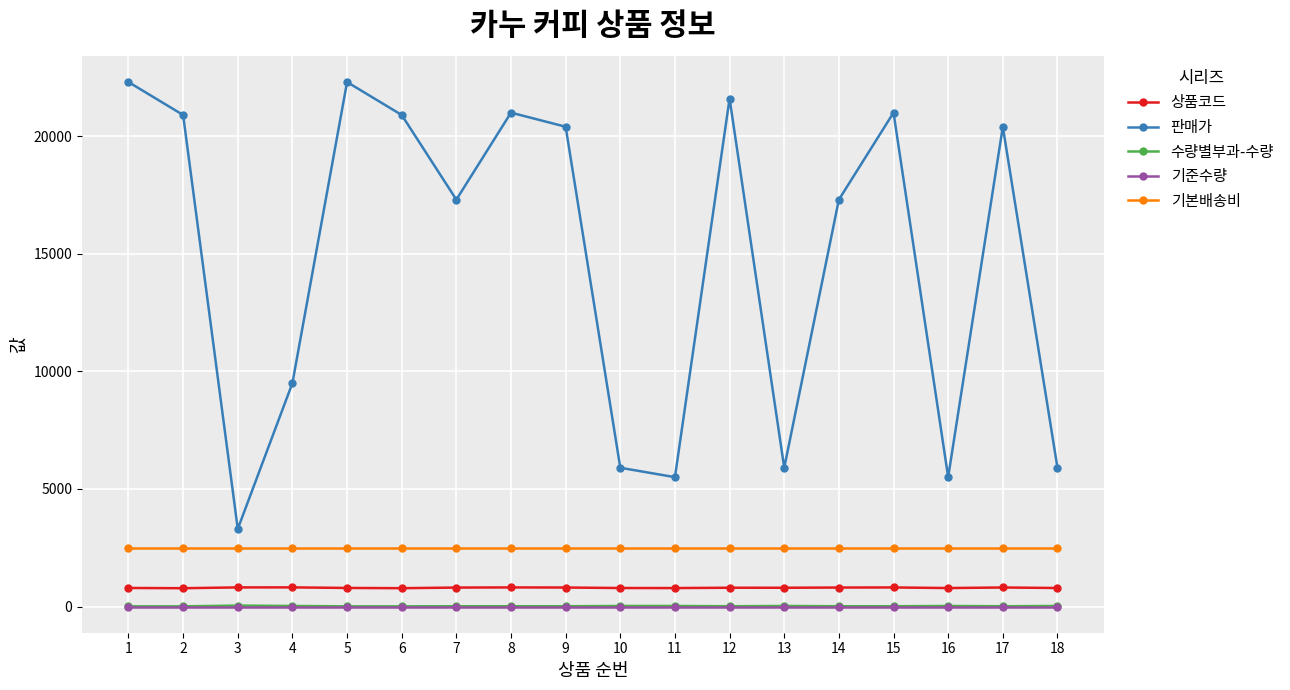

Does the chart have visible grid lines?

Yes